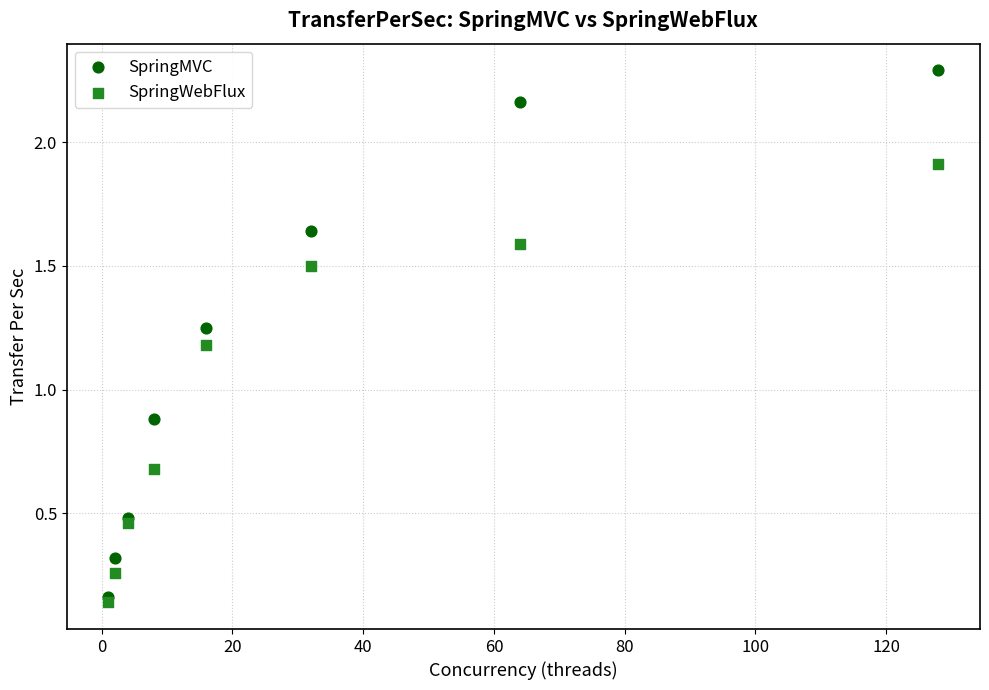

Which series reaches the maximum Y coordinate?

SpringMVC